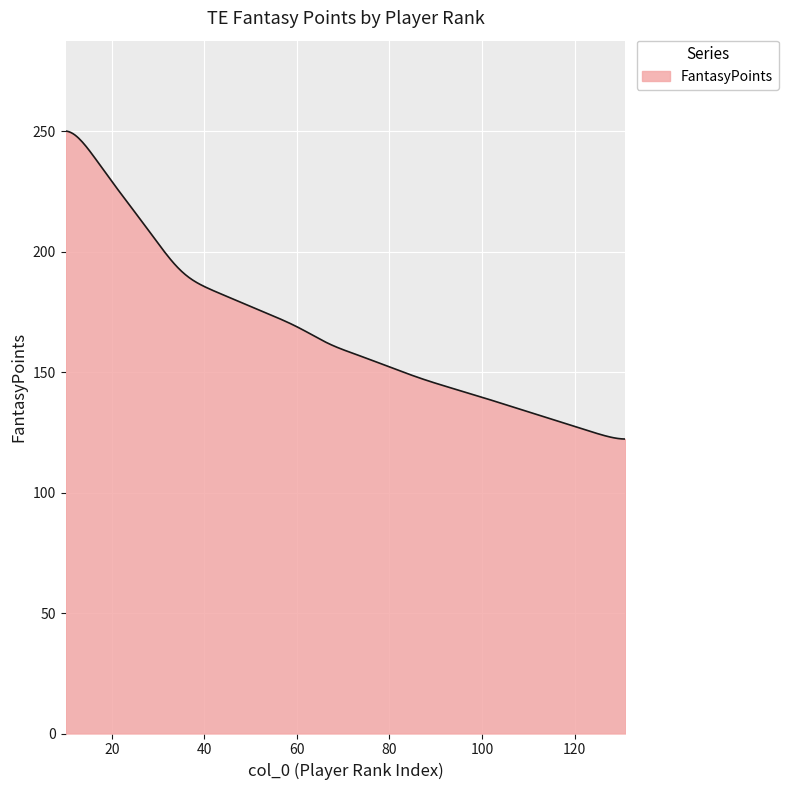

What is the difference between the maximum and minimum values?

127.9